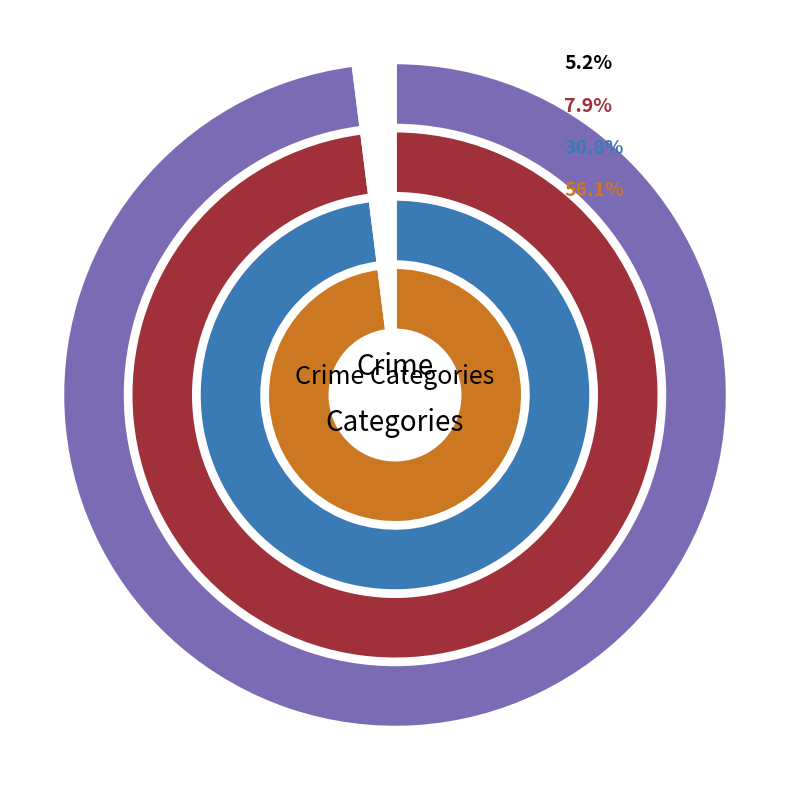

Which series has the largest range (max minus min)?

Theft